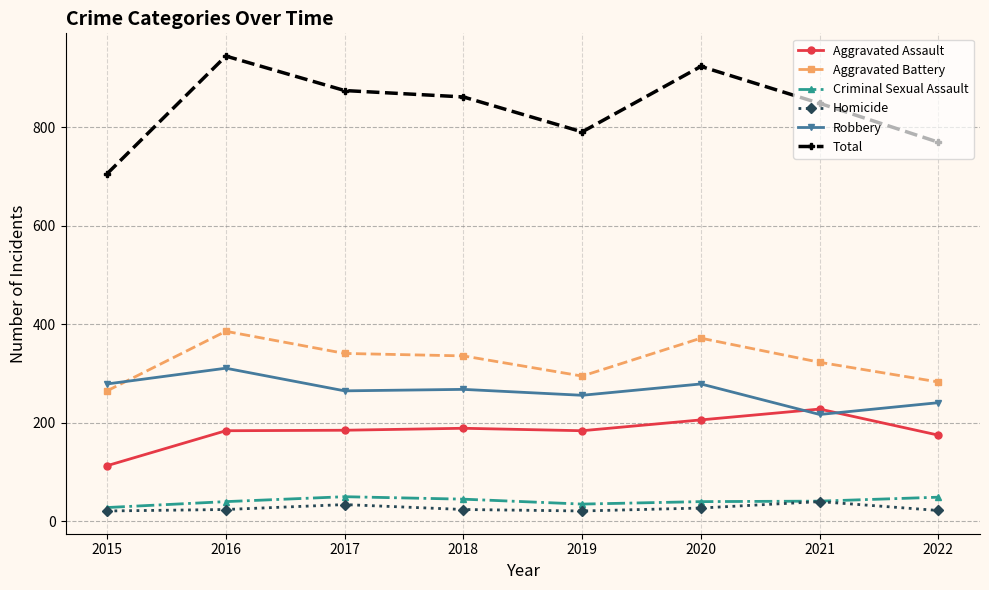

Which series has the widest spread of values?

Total